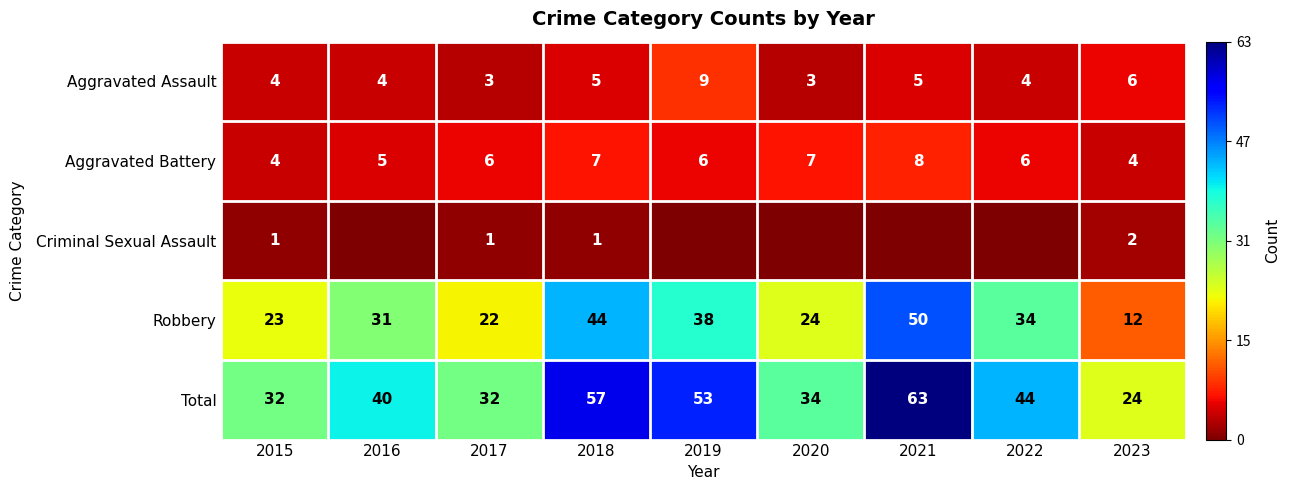

What is the difference between the highest and lowest values at 2016?

40